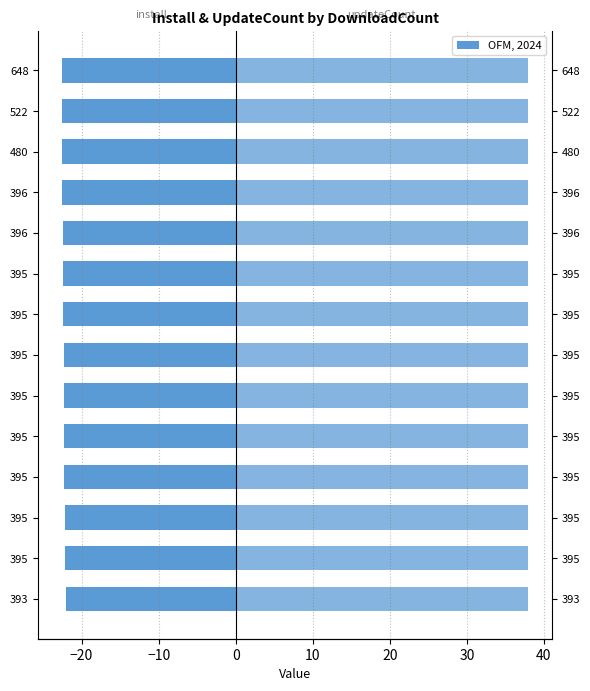

At 395, list the series in order from smallest to largest.

install, updateCount